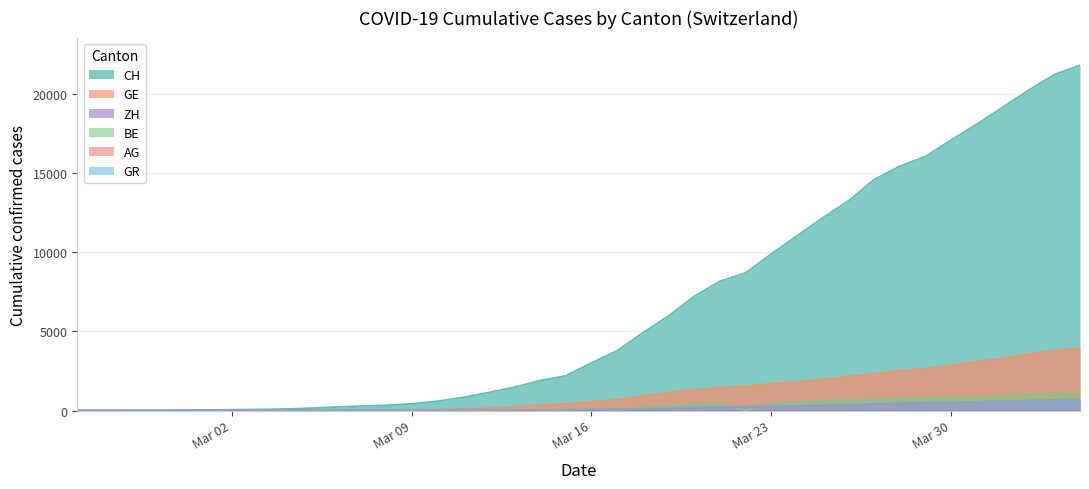

Which series has the largest total across all categories?

CH